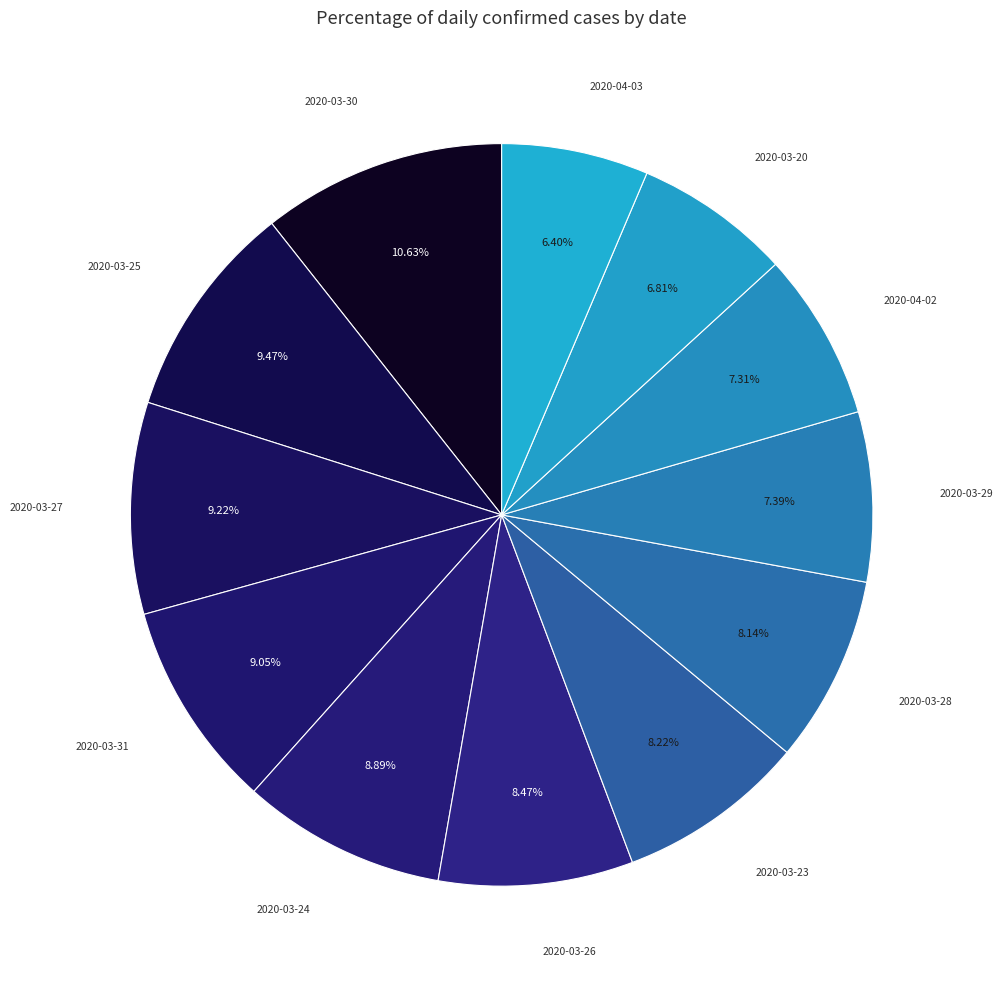

Do 2020-03-26 and 2020-04-03 together represent more than half of the pie?

No